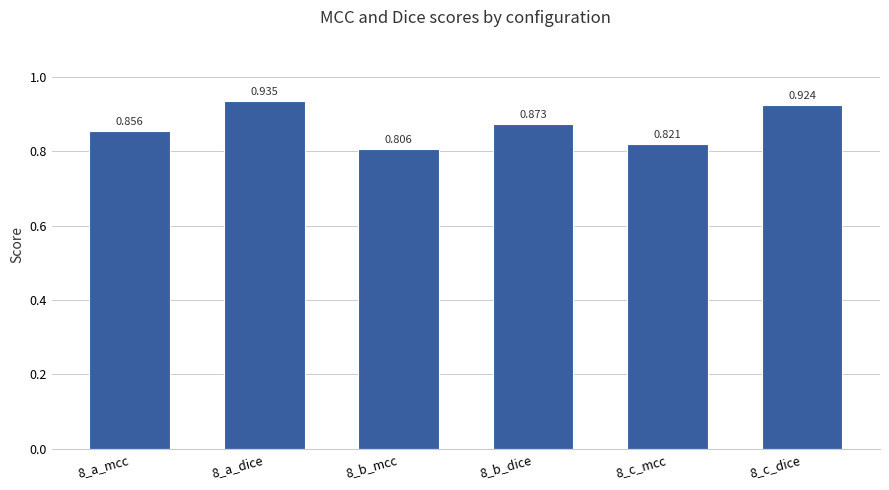

List the labels in order of value, smallest first.

8_b_mcc, 8_c_mcc, 8_a_mcc, 8_b_dice, 8_c_dice, 8_a_dice